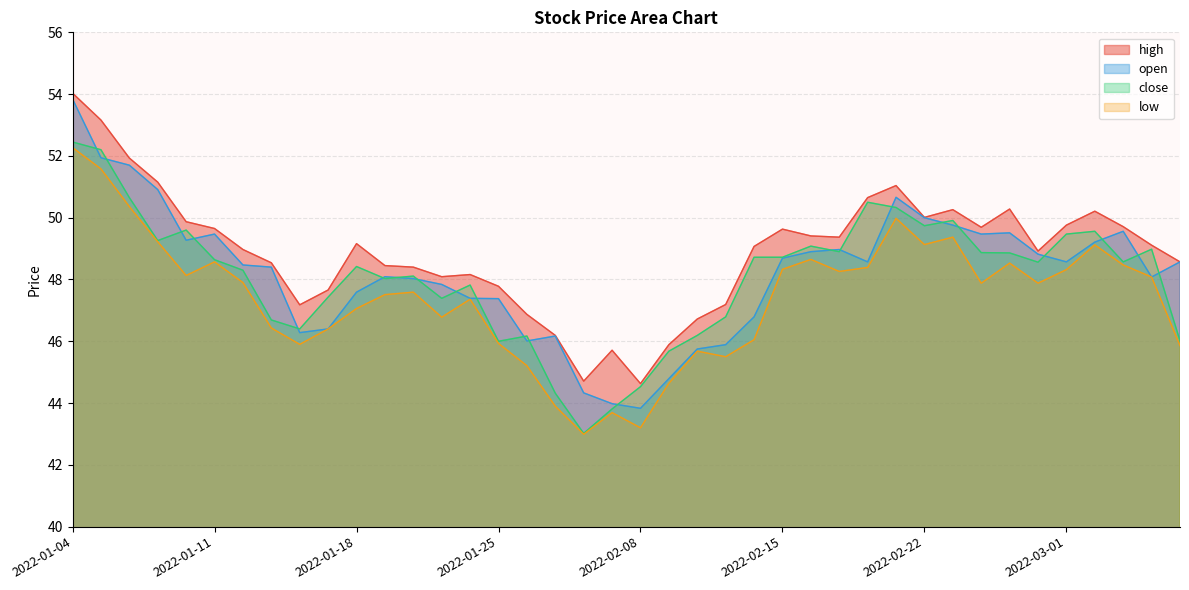

Where does the open series first go above 48?

2022-01-04